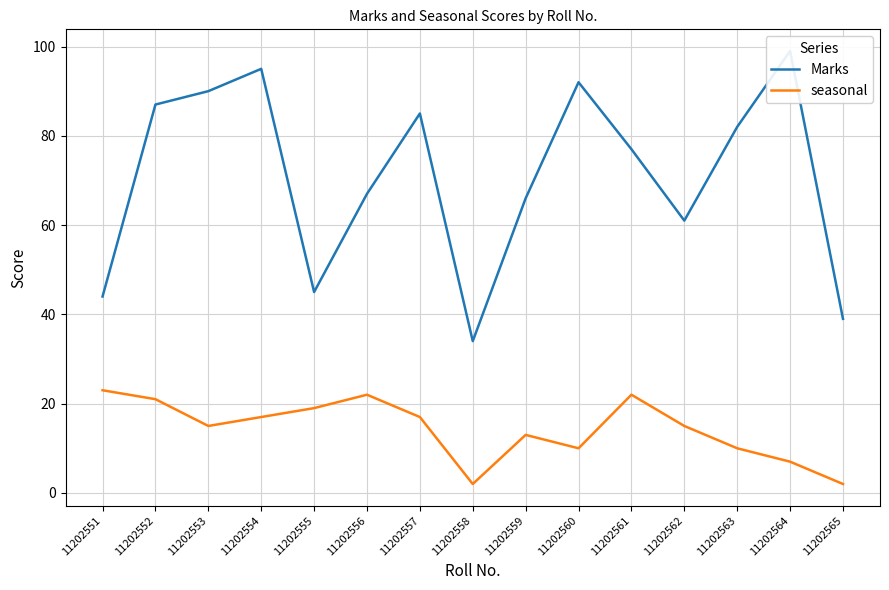

True or false: seasonal and Marks intersect in this chart.

False